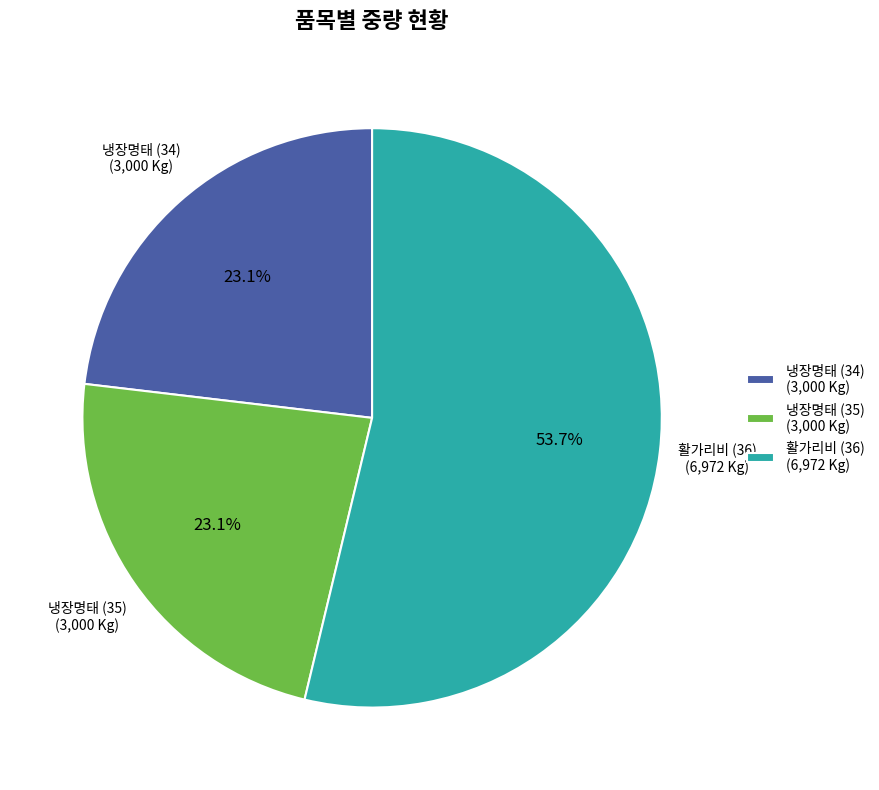

How many segments does this pie chart have?

3